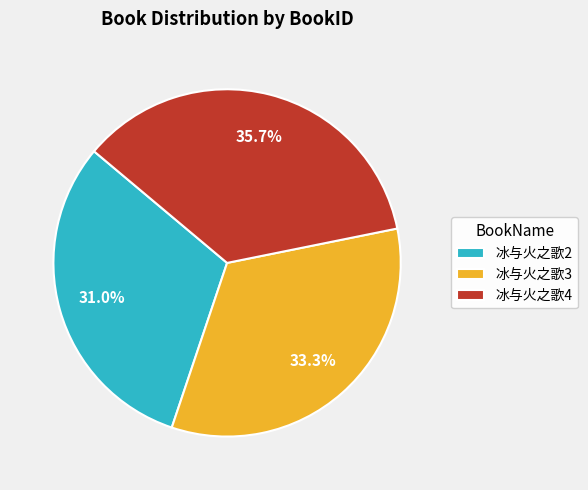

True or false: 冰与火之歌3 accounts for 33% of the total.

True